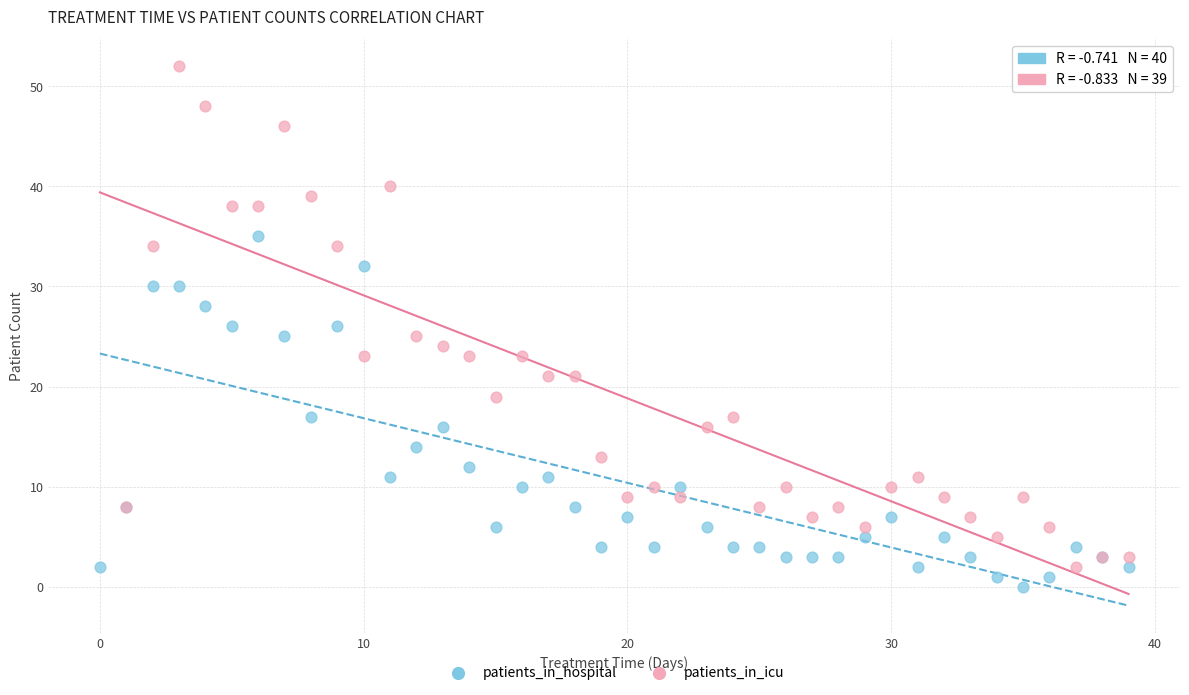

Which series has the widest spread of Y values?

patients_in_icu